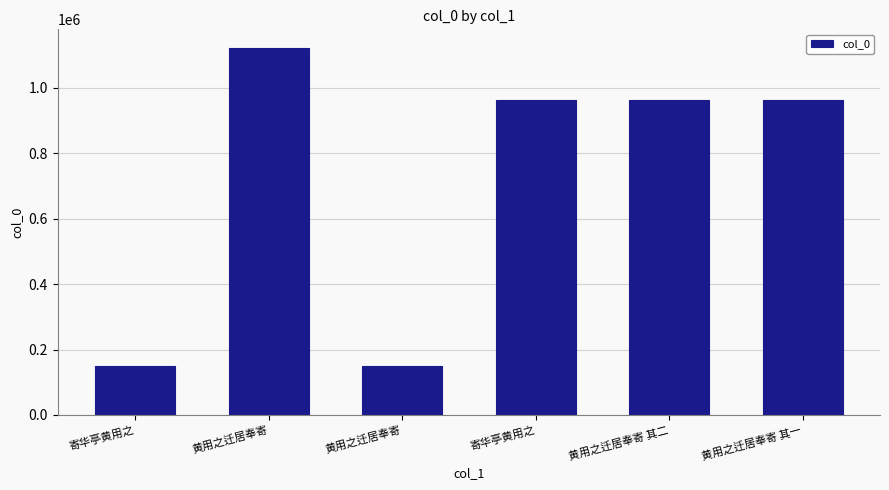

Are the bars horizontal?

No